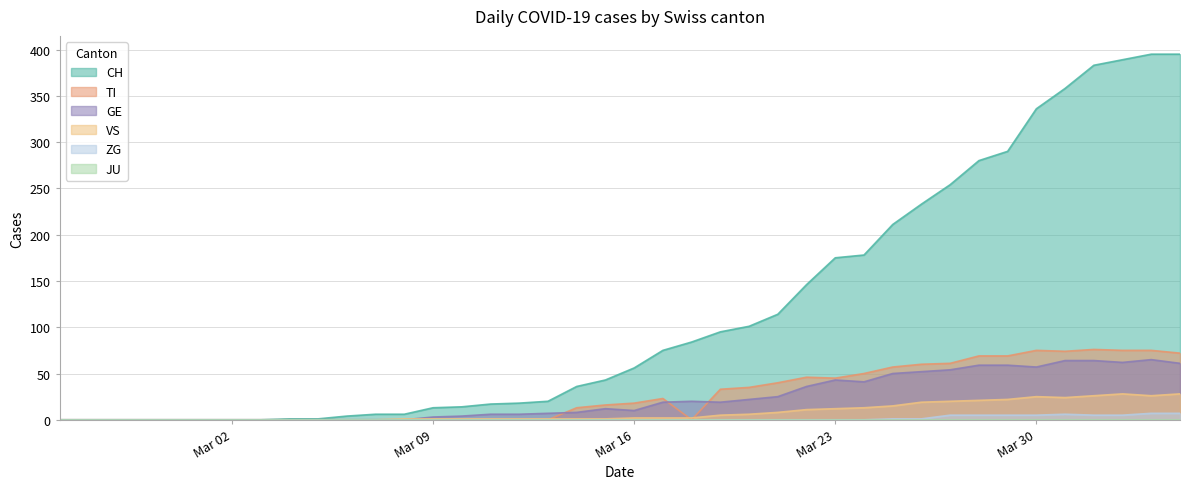

Which series has the widest spread of values?

CH